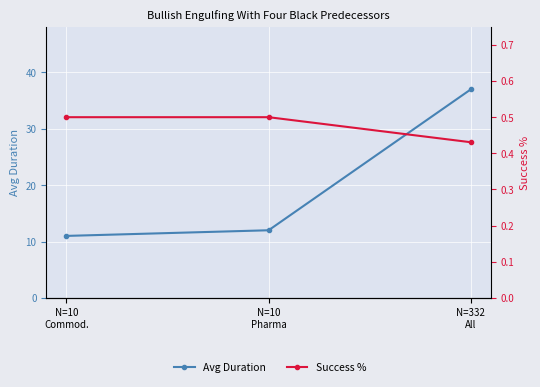

What is the approximate value of Success % at N=10
Pharma?

0.5